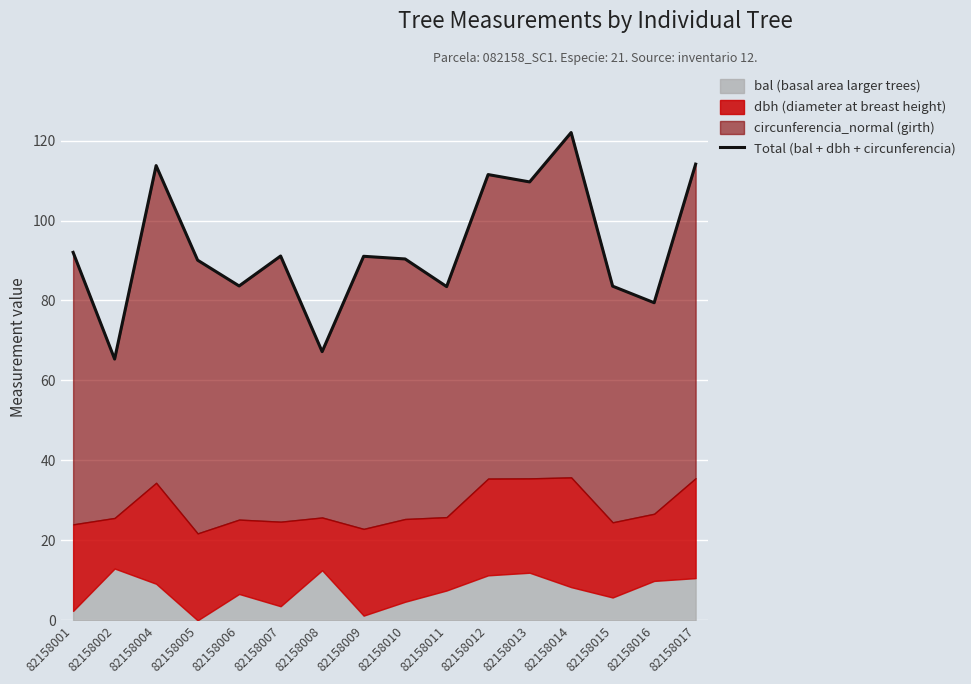

Which label corresponds to the smallest value in the chart?

82158002